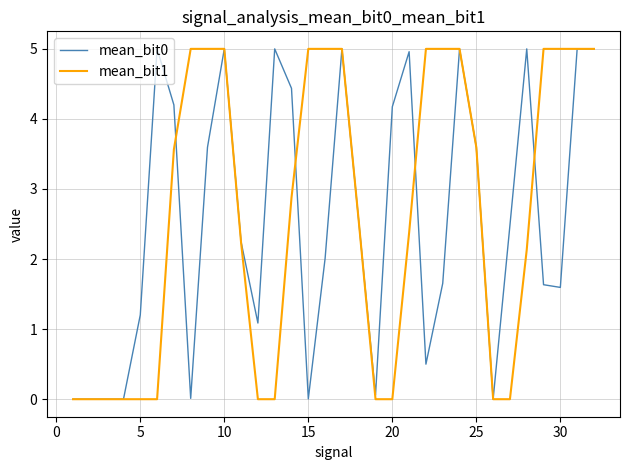

What is the spread (max minus min) of values at 30?

3.4